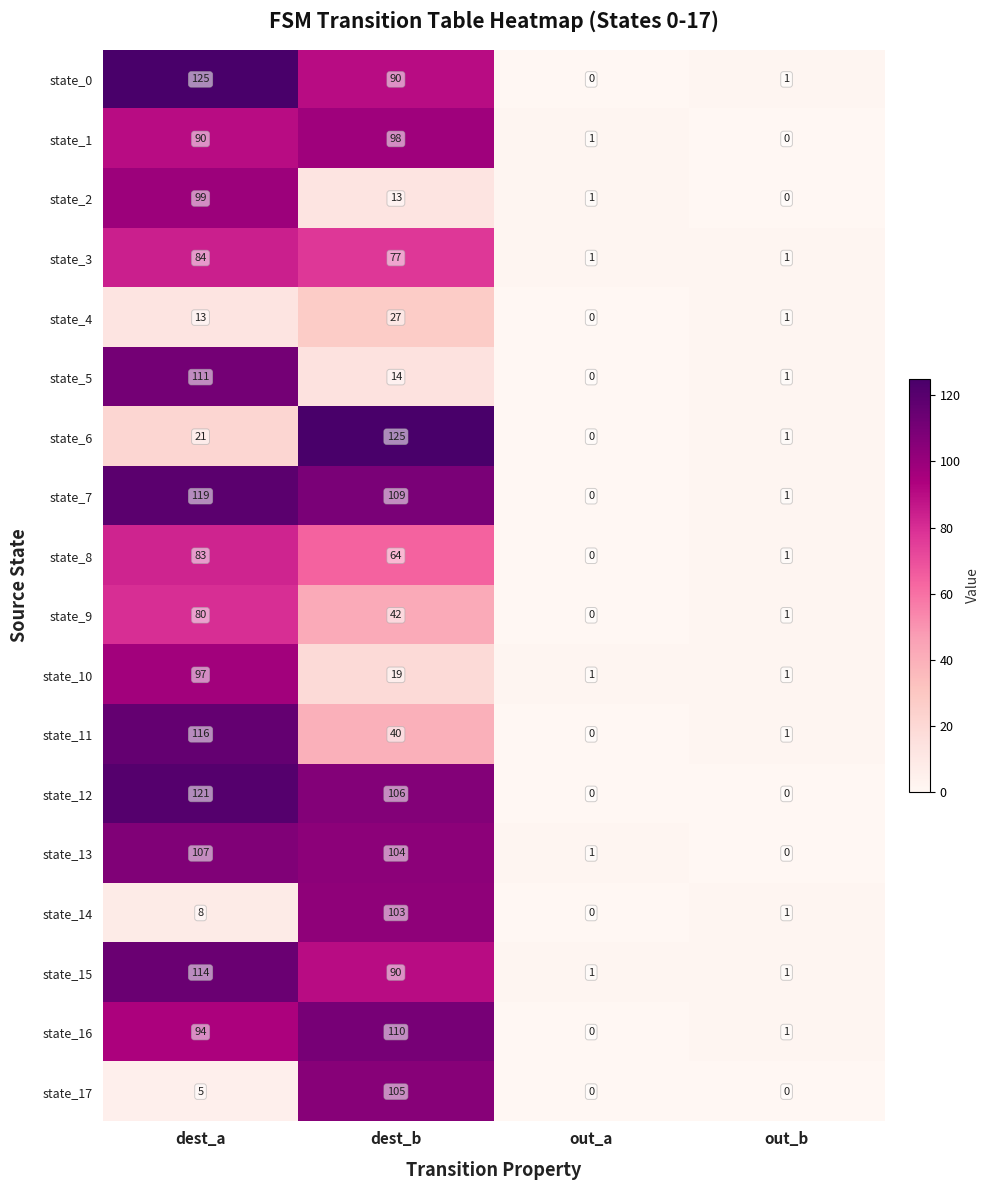

The value of state_3 at out_b is 2. True or false?

False